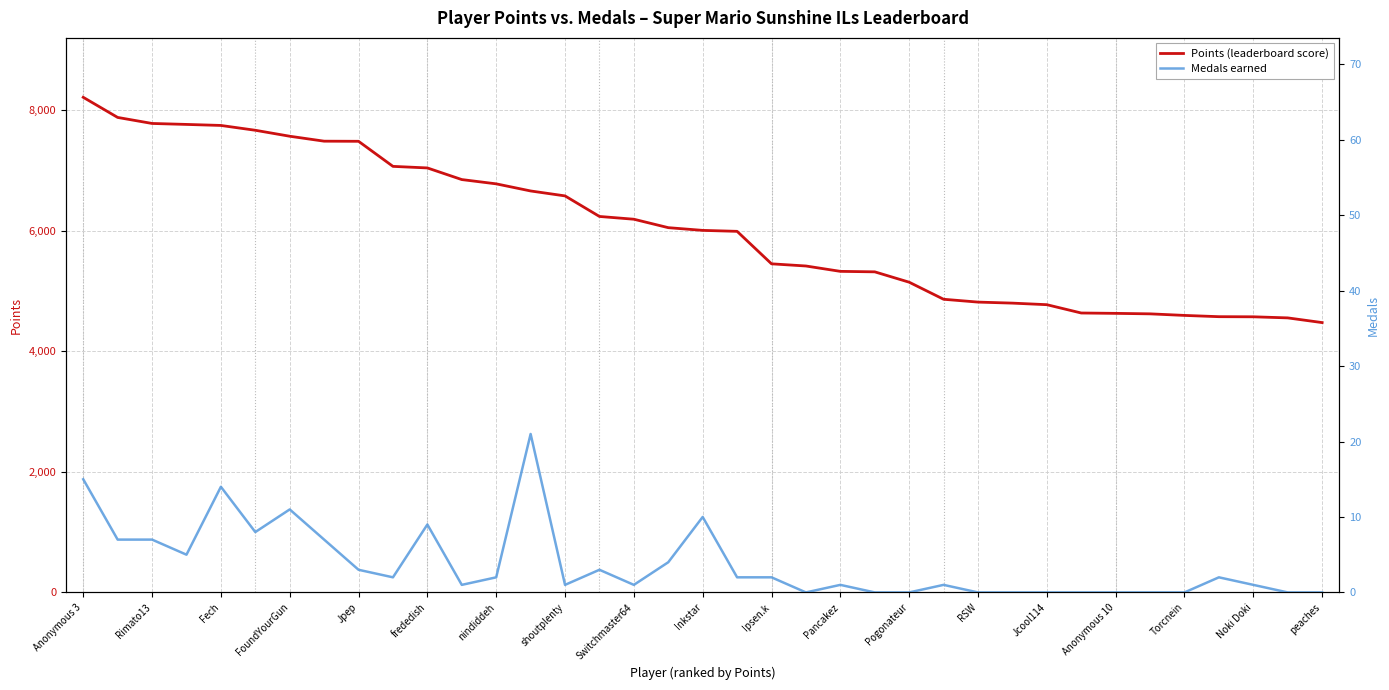

Rank the series by their maximum value, from highest to lowest.

Points (leaderboard score), Medals earned